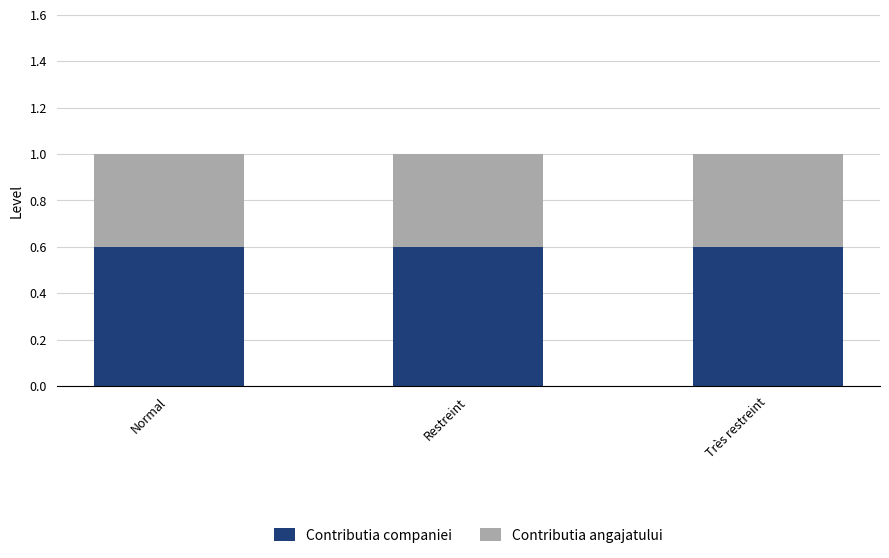

What is the total value across all series at Restreint?

1.0